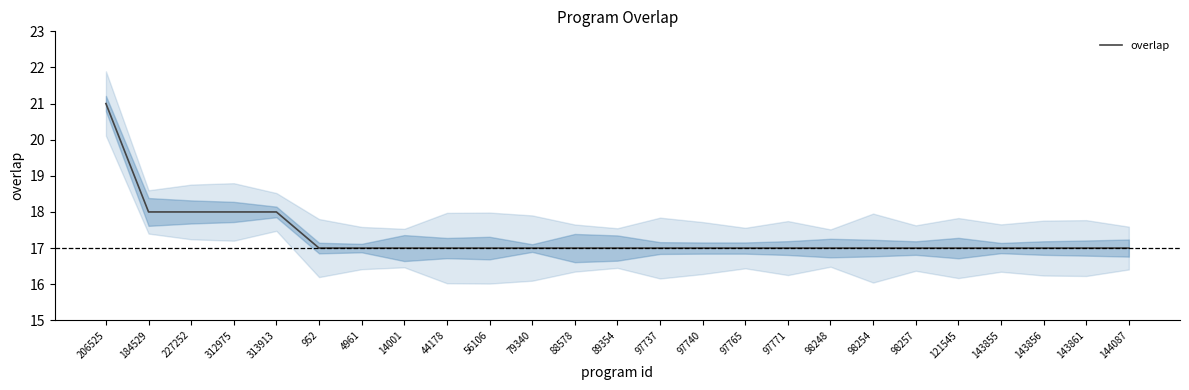

True or false: the data has more than 0 interior local peaks.

False